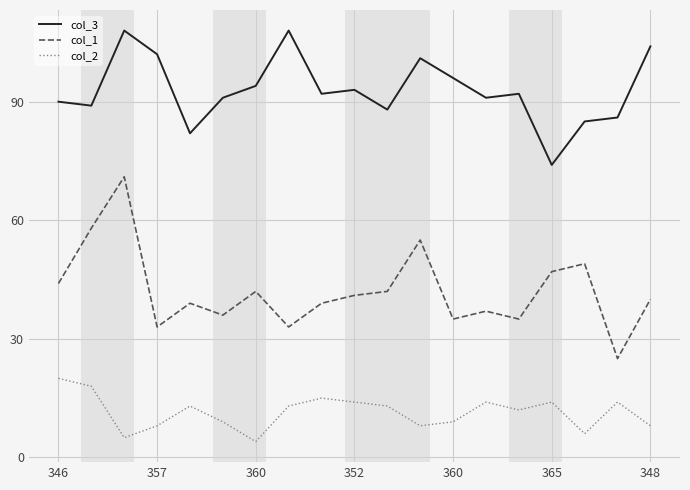

True or false: col_1 and col_3 cross at least once.

False